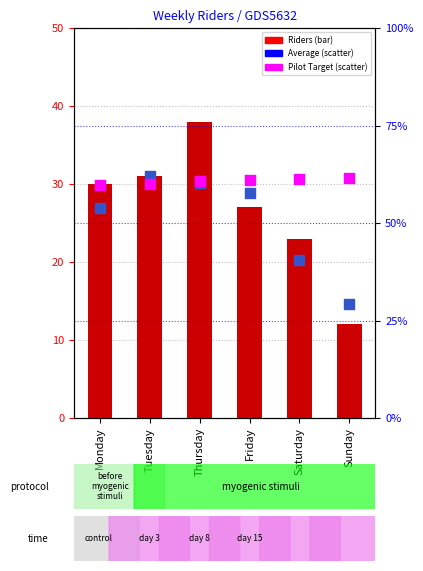

At which category is the sum across all series the highest?

Thursday